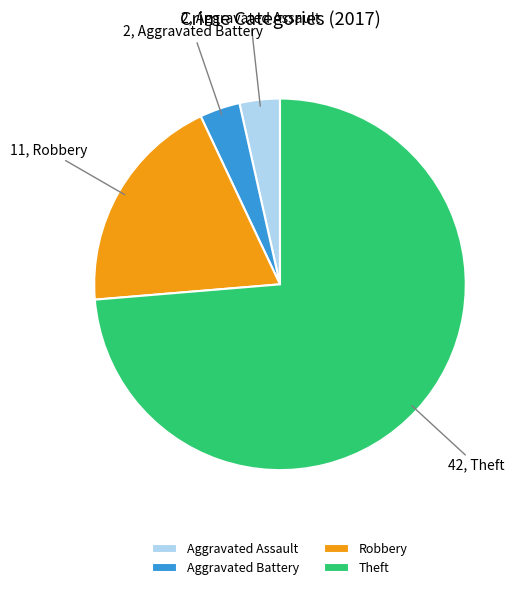

Which slice is the largest?

Theft